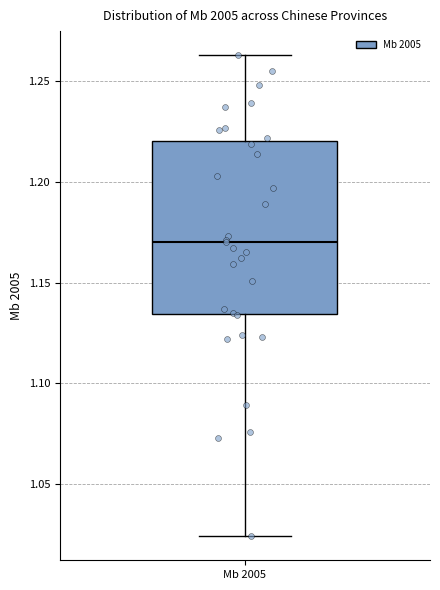

Read this box plot against the y-axis: the position of the median line, the range covered by the box, and the ends of both whiskers. The values are not printed on the chart, so give them approximately, as read against the axis.

median 1.170, box 1.135 to 1.220, whiskers 1.025 to 1.265